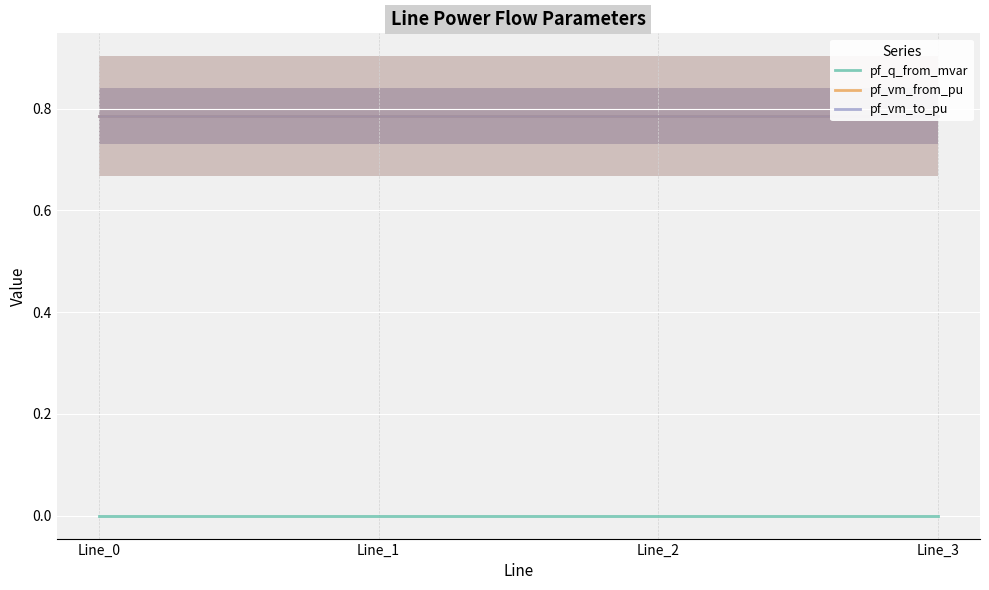

Is the value of pf_vm_from_pu at Line_2 greater than the value of pf_q_from_mvar at Line_1?

Yes